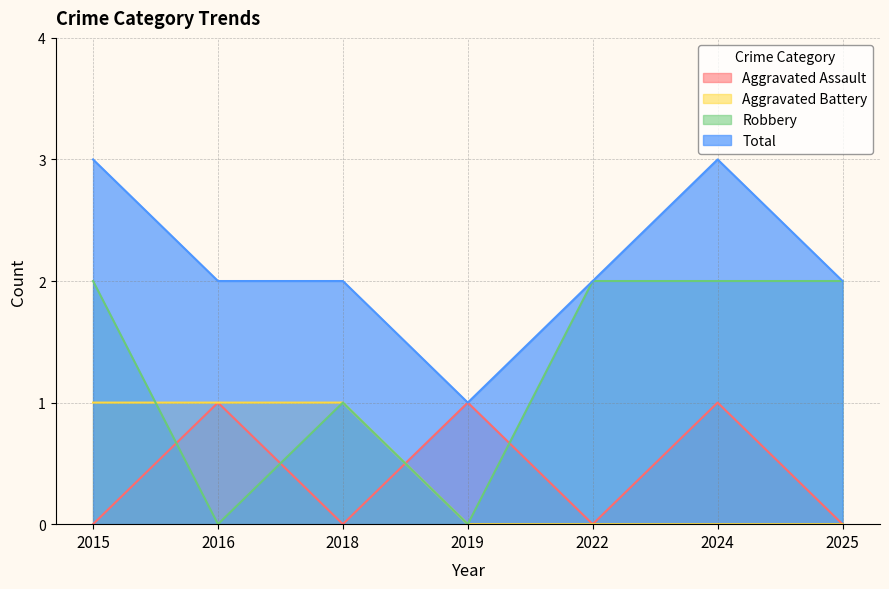

True or false: Robbery has a value of 1 at 2018.

True